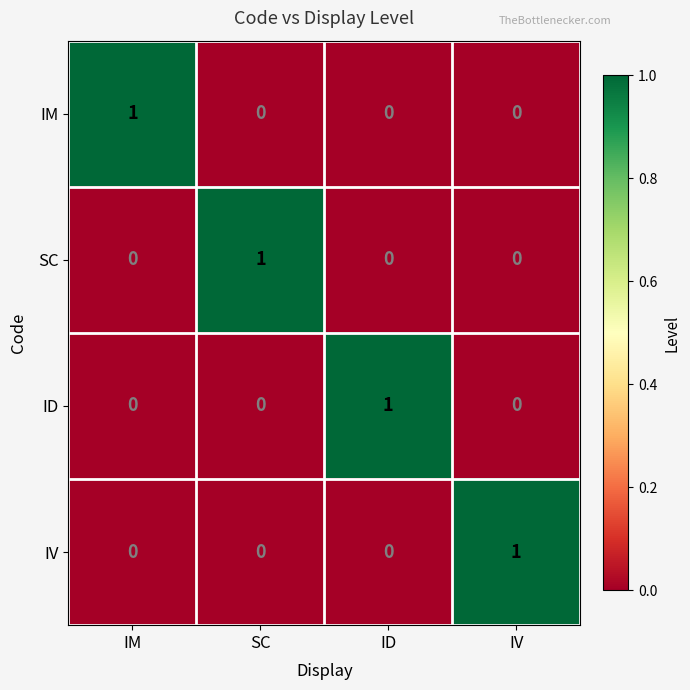

Which category has the highest value in the SC series?

SC